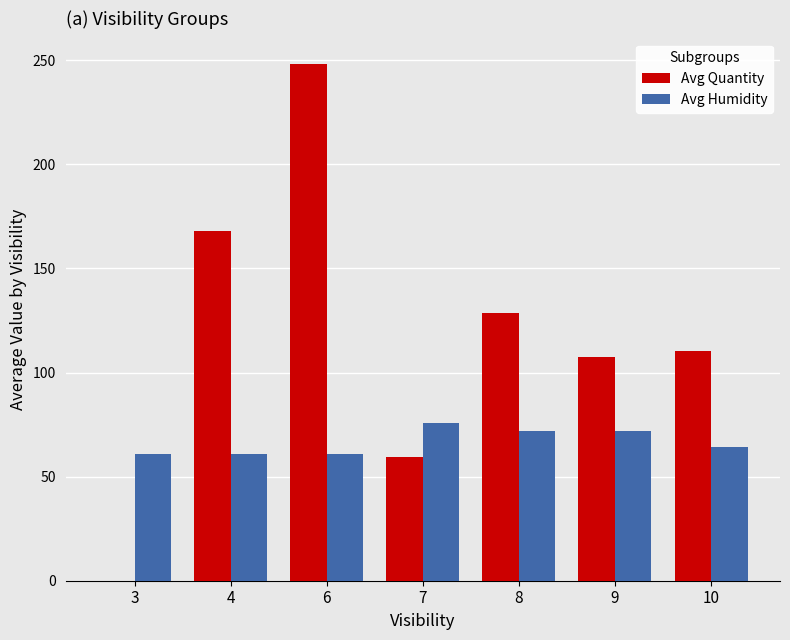

Is it true that Avg Quantity equals 53.2 at 4?

False